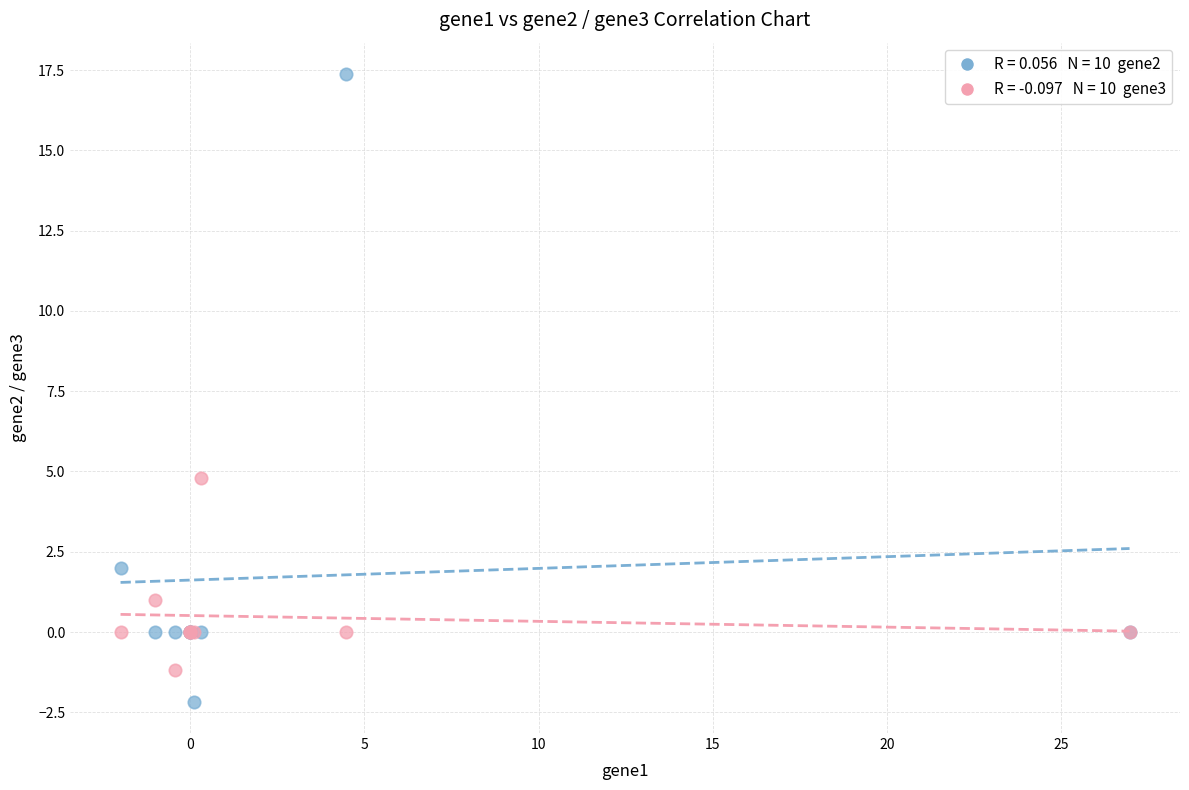

Across all series, what Y value is closest to 7?

4.8